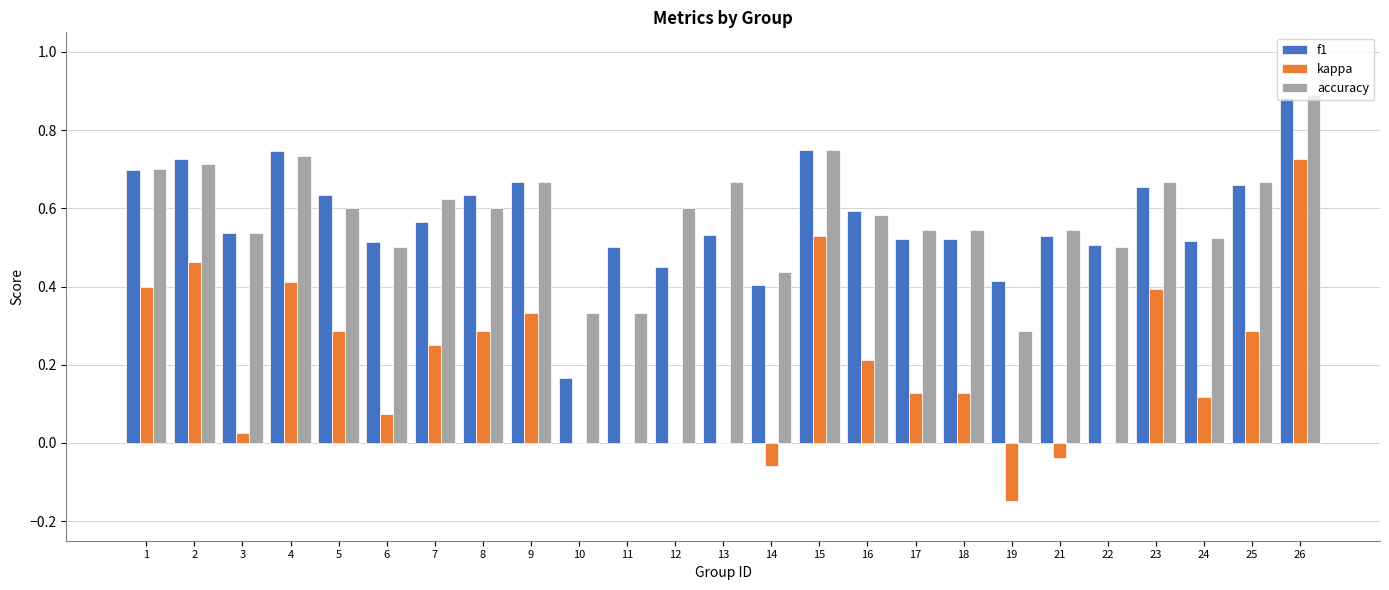

Count the number of data series in this chart.

3